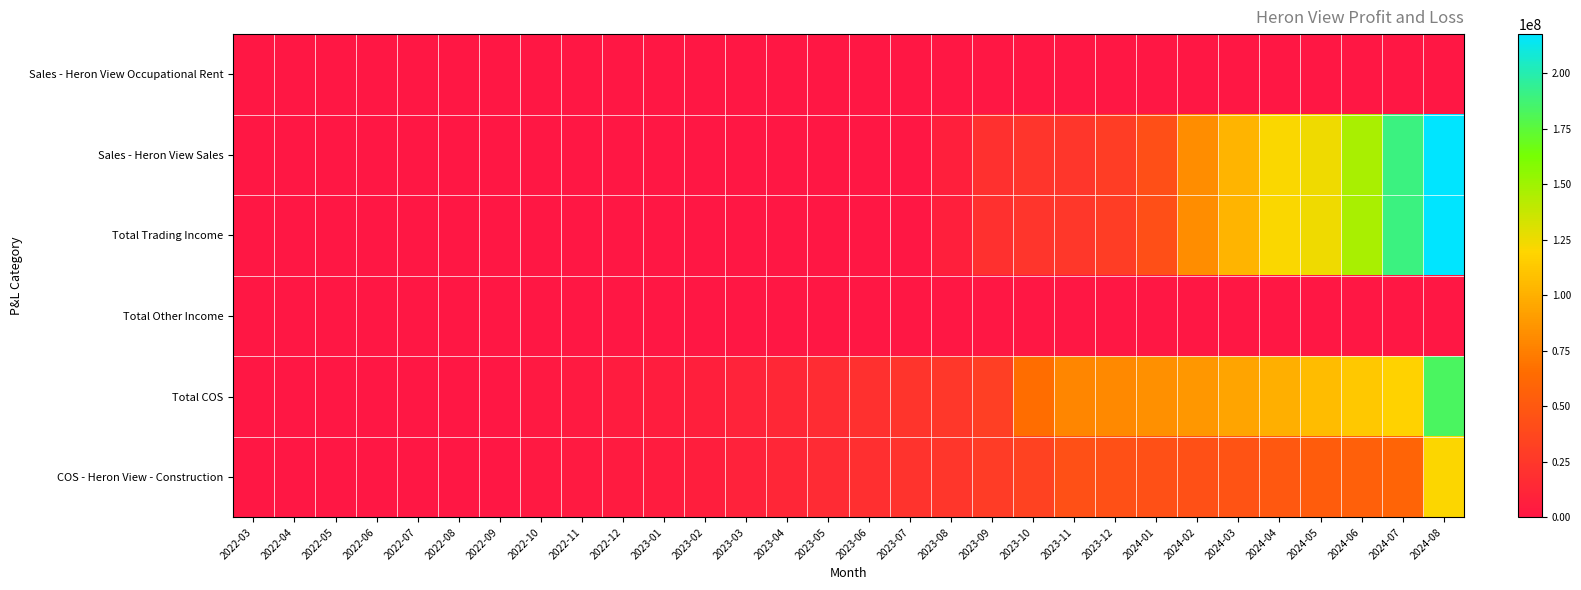

What is the maximum value shown in the chart?

217715040.6